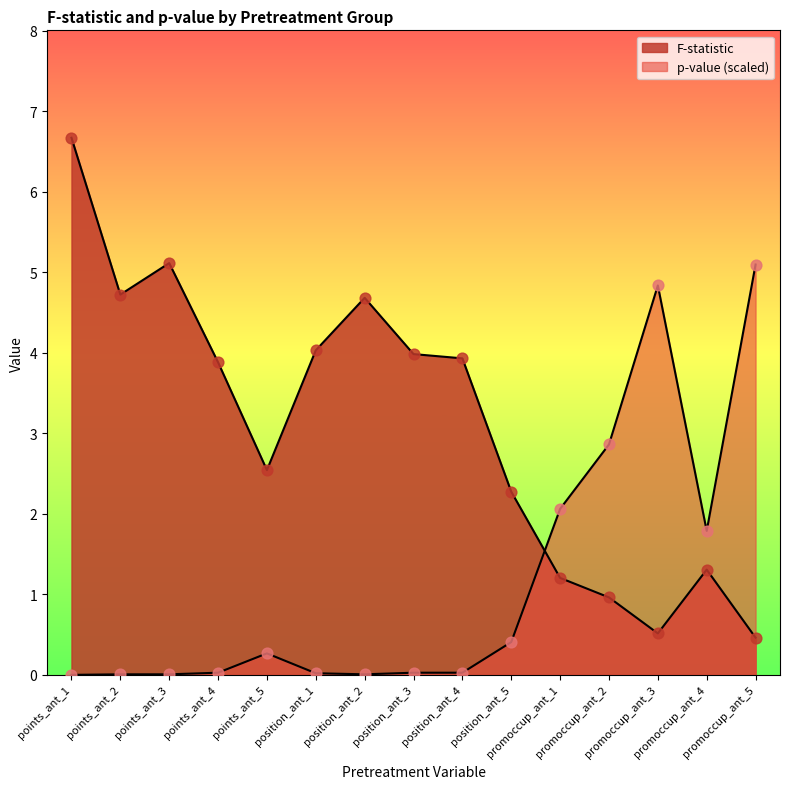

Which series reaches the minimum Y coordinate?

p-value